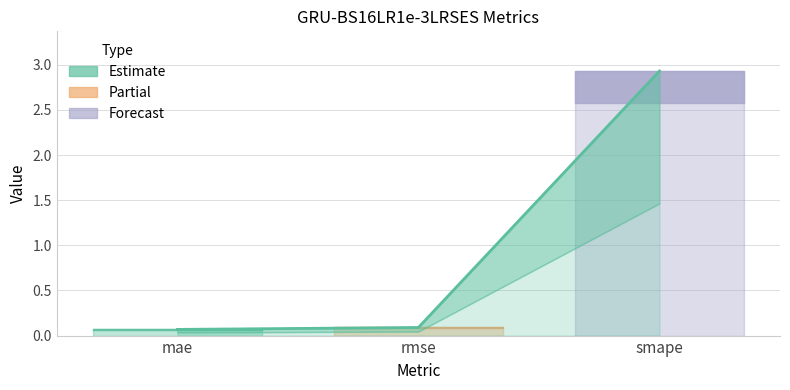

List the labels in order of value, smallest first.

mae, rmse, smape